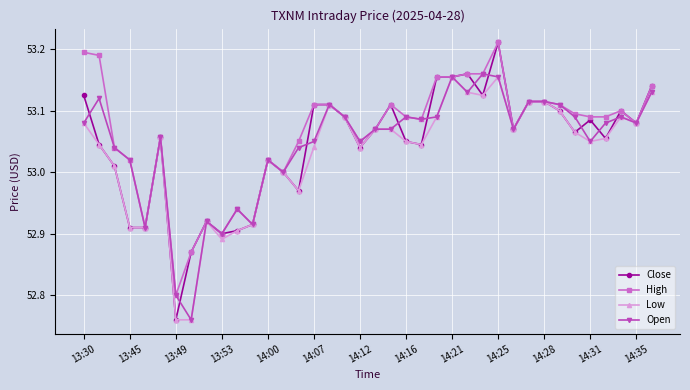

At how many categories does at least one series exceed 52?

38